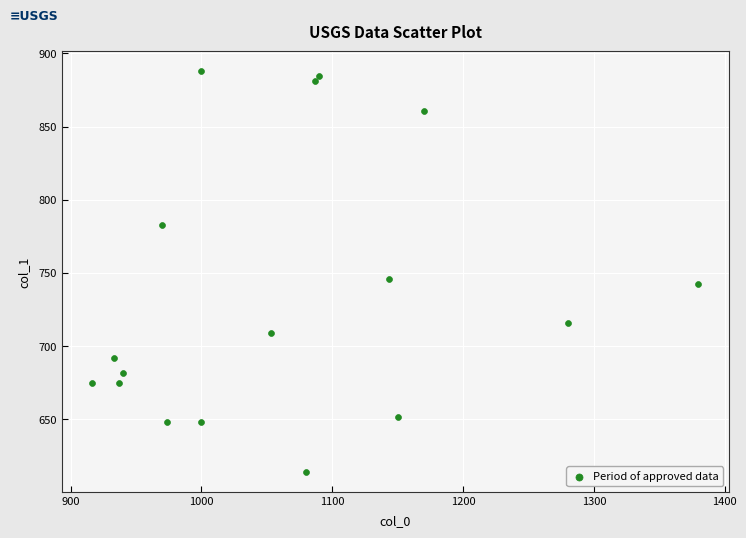

What Y value in the scatter plot is closest to 750?

745.9